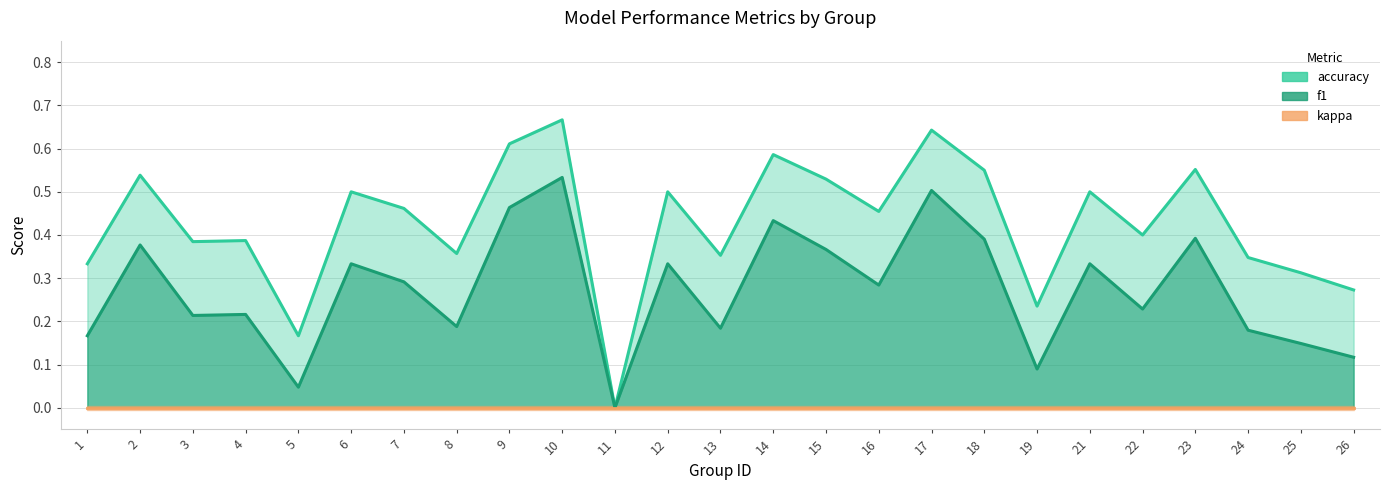

The f1 series shows 0.1 at 25. True or false?

False